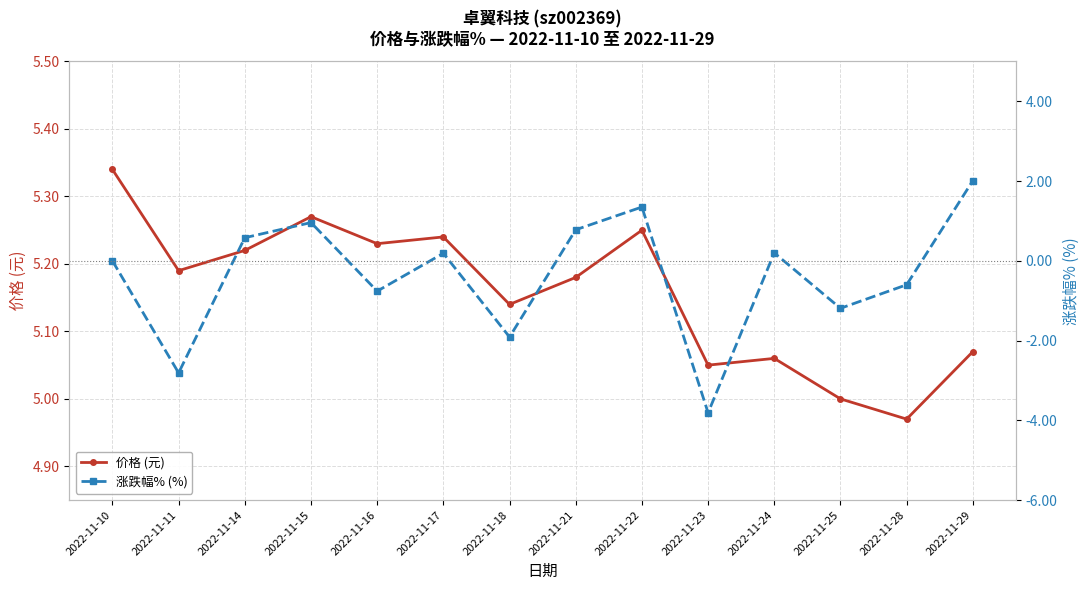

Which series has the largest total across all categories?

价格 (元)